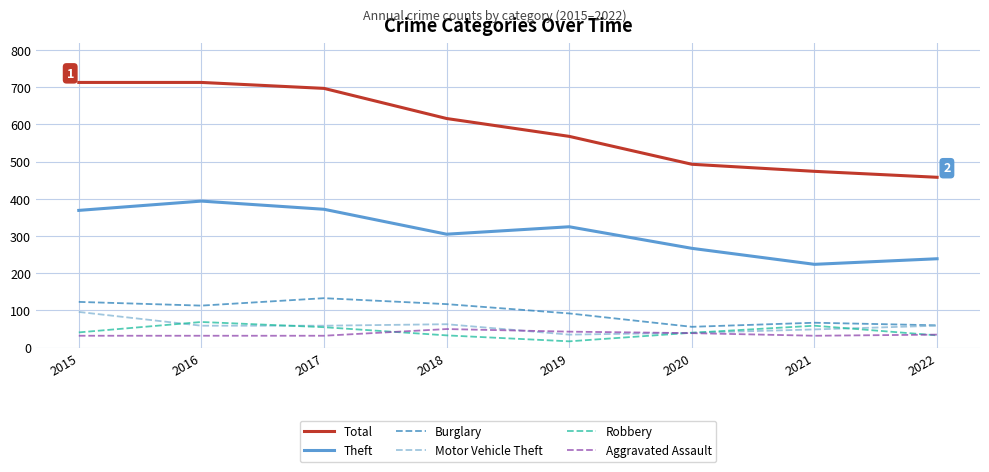

What are all the series names shown in the legend?

Total, Theft, Burglary, Motor Vehicle Theft, Robbery, Aggravated Assault